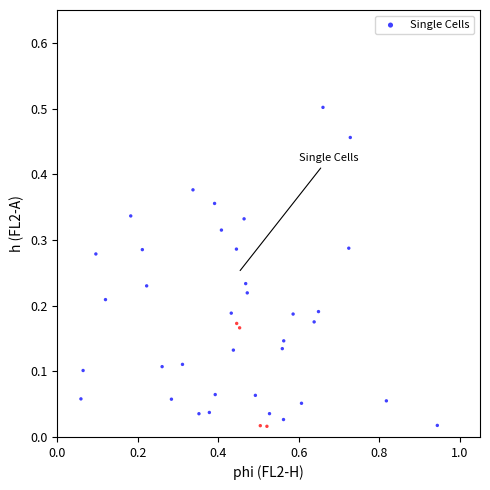

What is the range of X values (max minus min)?

0.9